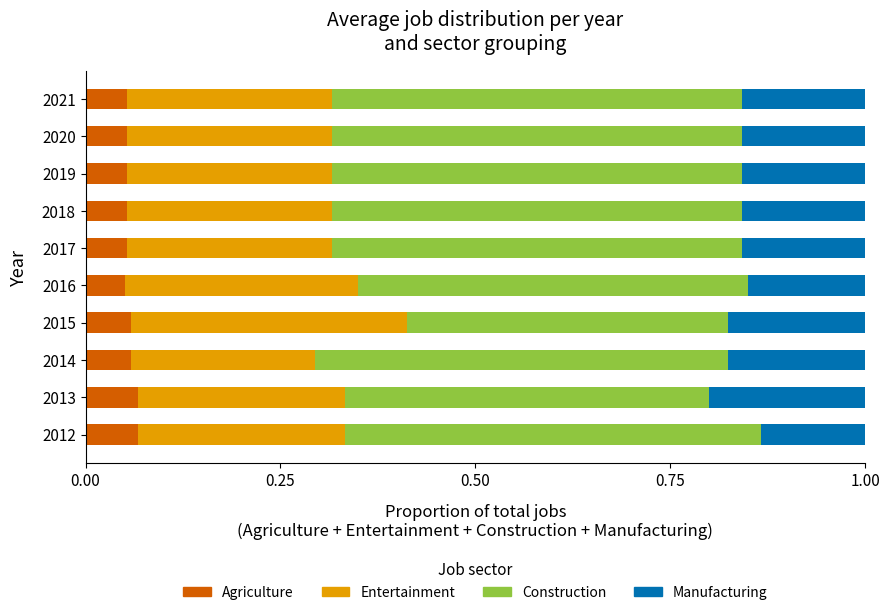

What are all the series names shown in the legend?

Agriculture, Entertainment, Construction, Manufacturing